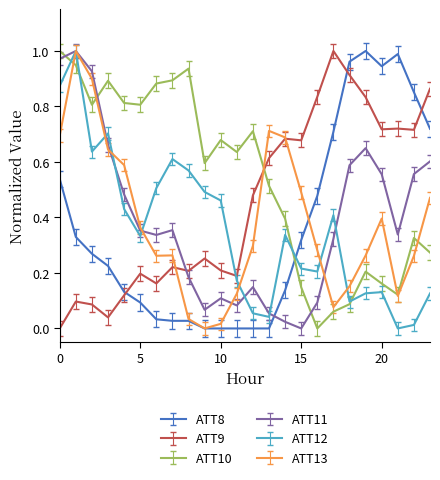

What is the sum of all ATT13 values?

9.1